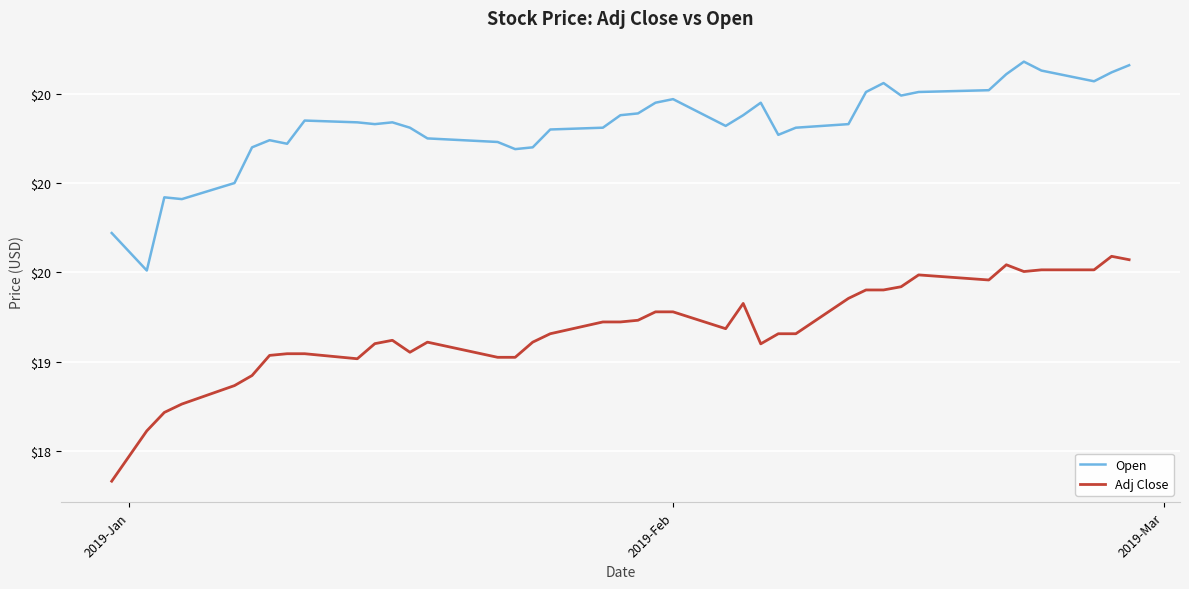

Is this an area chart (filled region under the line)?

No